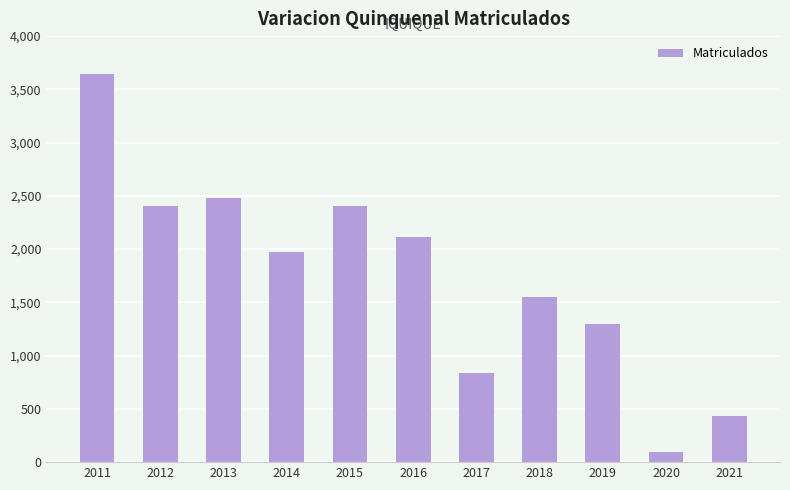

Which label corresponds to the largest value in the chart?

2011